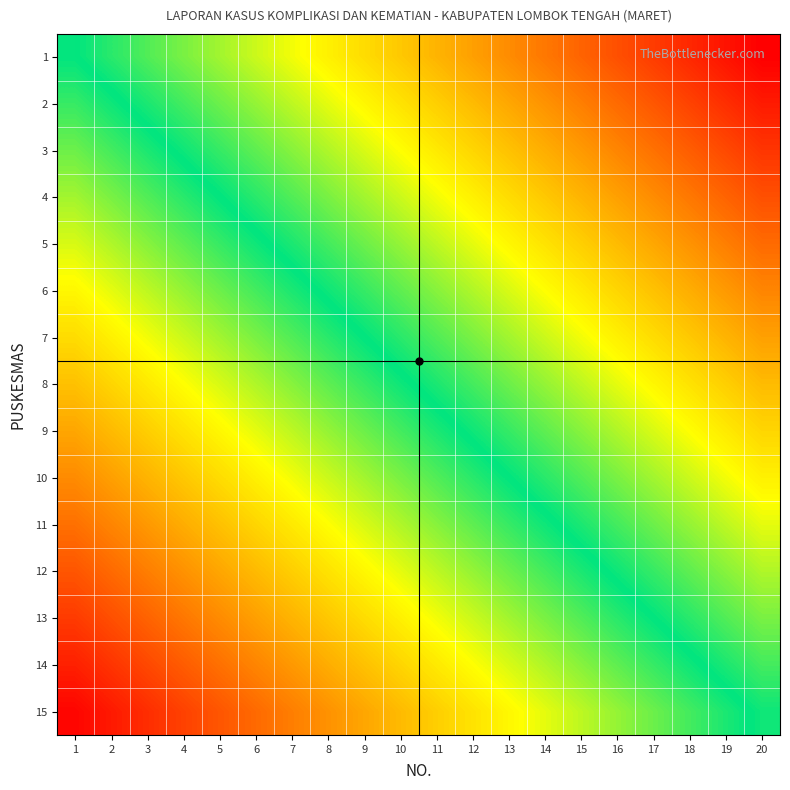

At 3, list the series in order from largest to smallest.

15, 14, 13, 12, 11, 10, 9, 8, 7, 6, 5, 4, 3, 2, 1